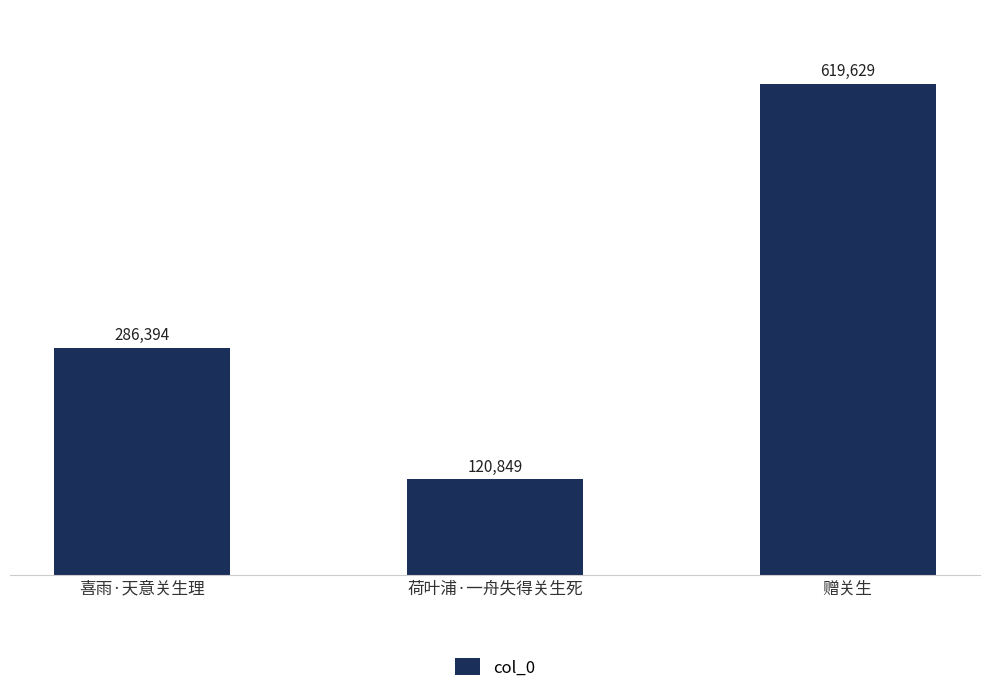

List the labels in order of value, largest first.

赠关生, 喜雨·天意关生理, 荷叶浦·一舟失得关生死